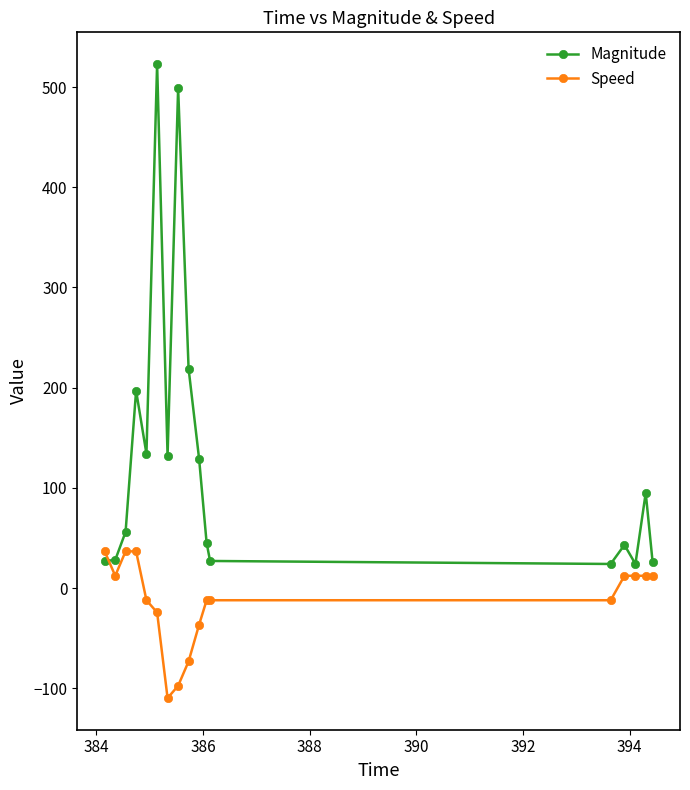

What is the minimum value shown in the chart?

-109.8